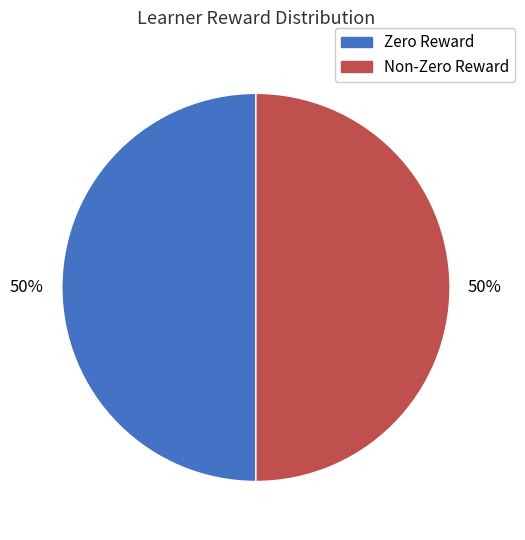

How many segments does this pie chart have?

2